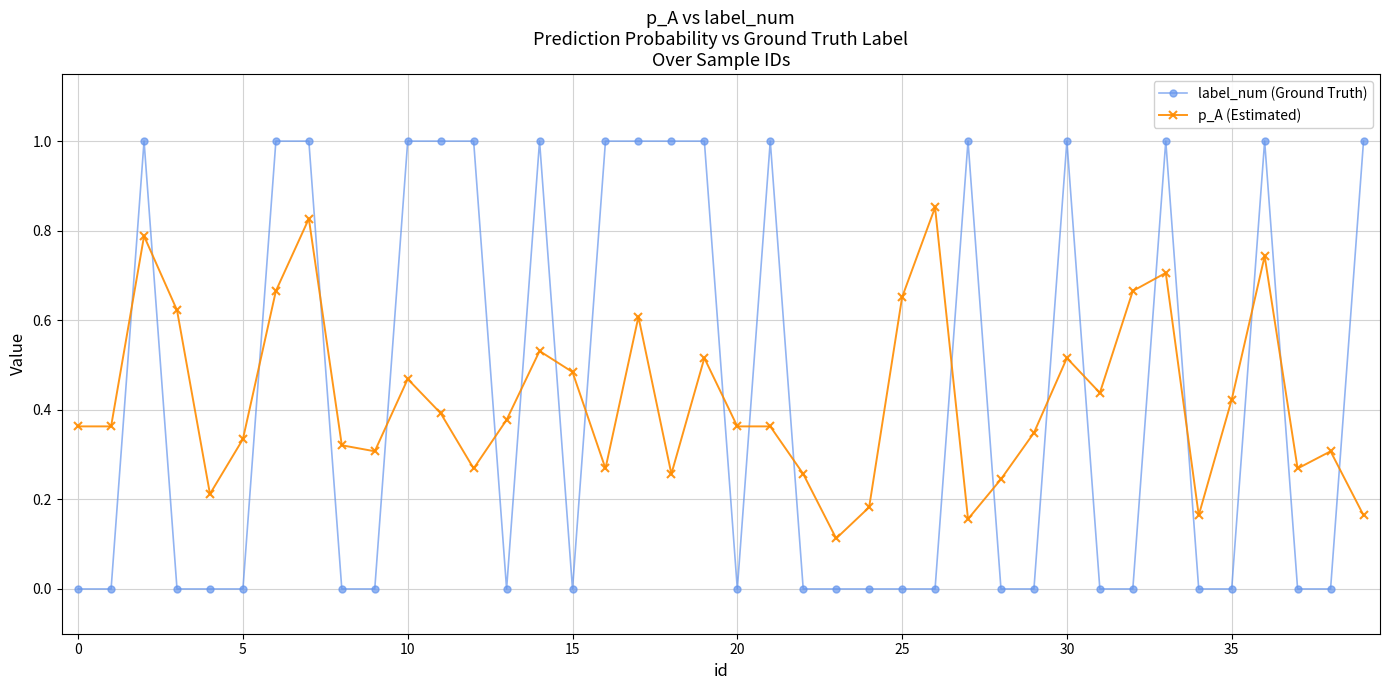

True or false: label_num (Ground Truth) has more than 2 interior local peaks.

True